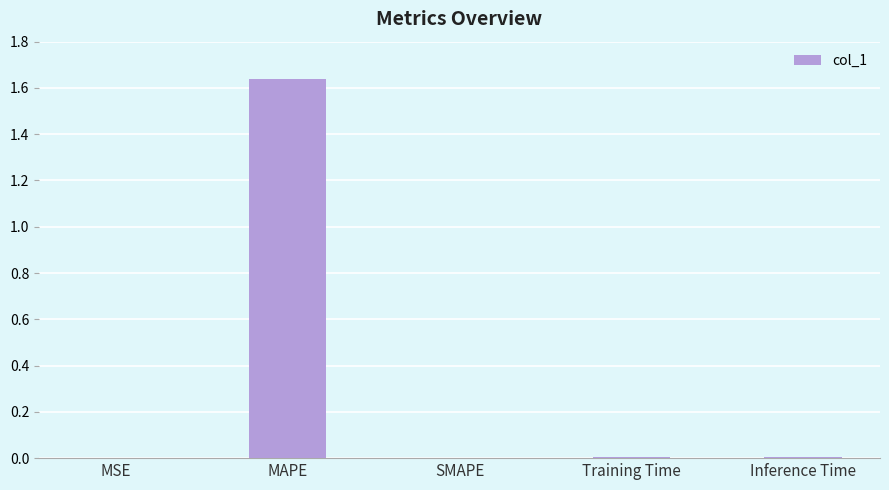

Are the bars horizontal?

No